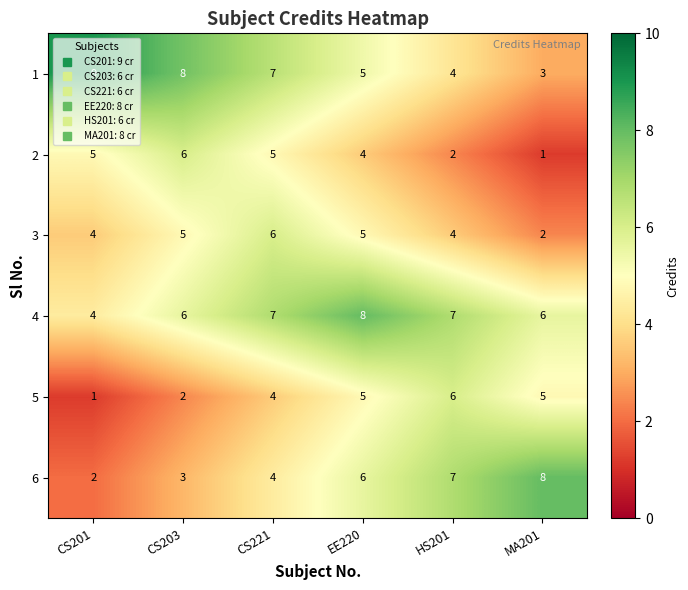

How many 2 values are between 2 and 5?

4